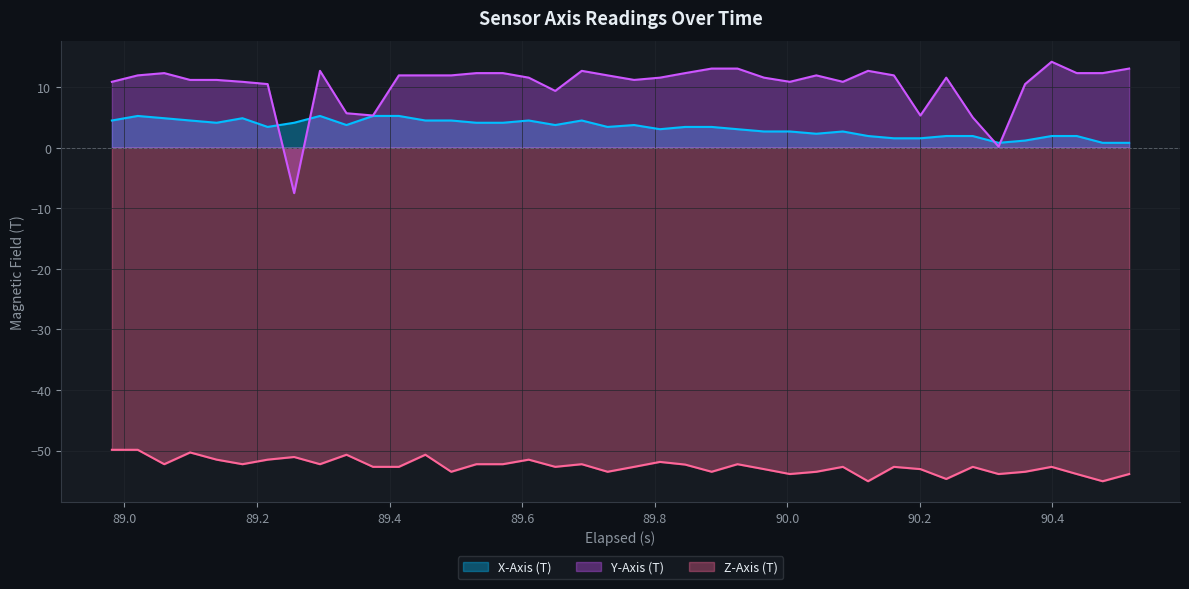

How many positive values does the Y-Axis (T) series have?

39